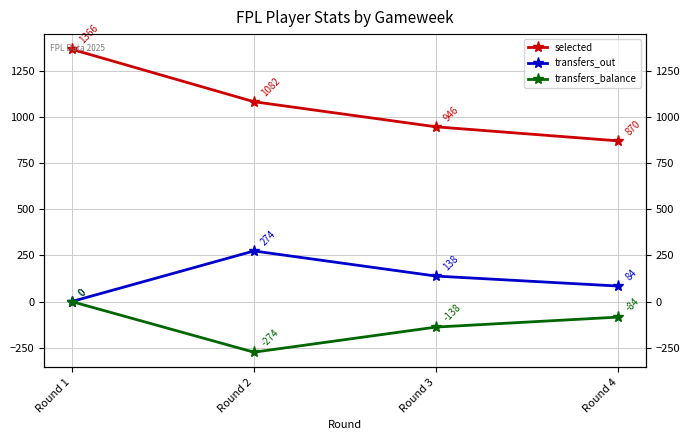

The transfers_balance series shows -274 at Round 2. True or false?

True